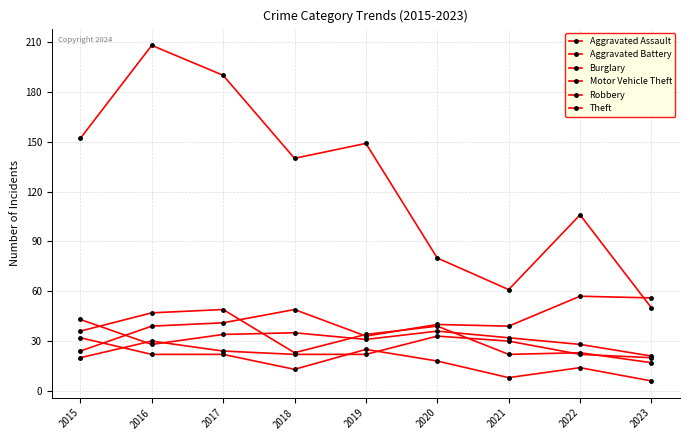

Which label corresponds to the largest value in the chart?

2016